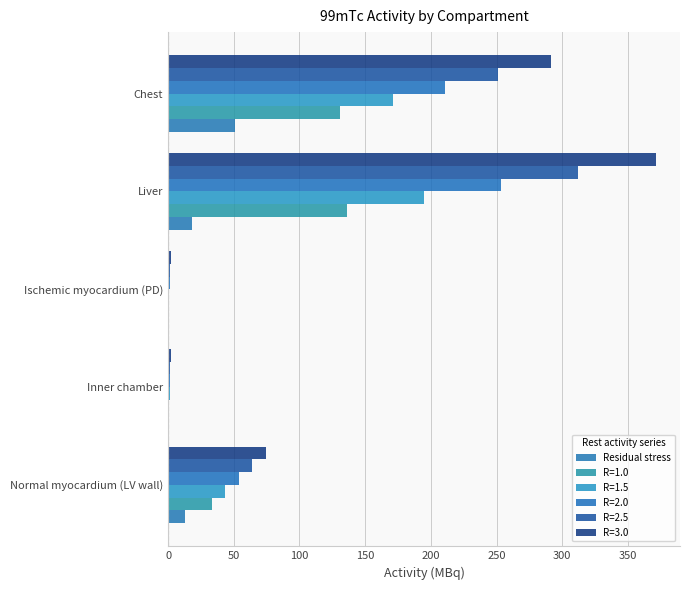

Count the number of categories in the chart.

5